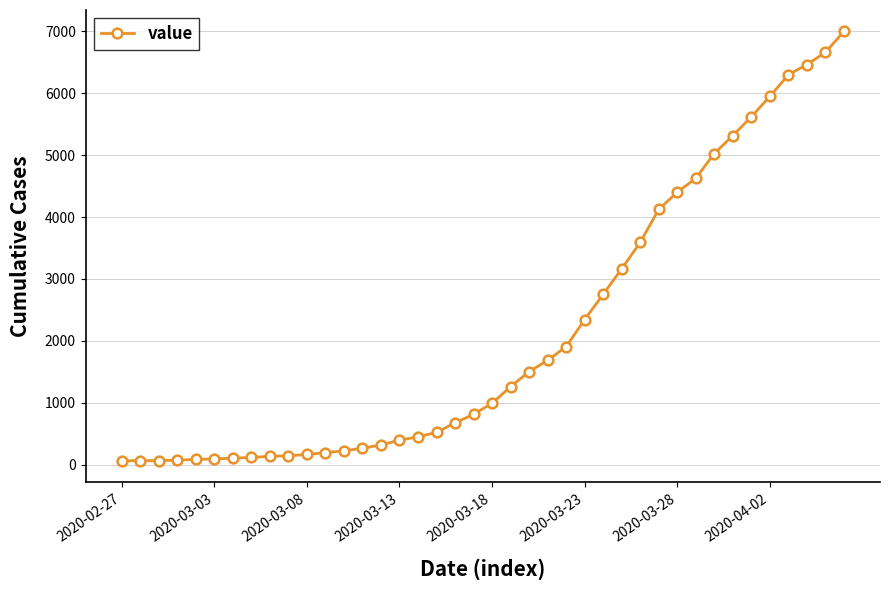

What is the difference between the maximum and minimum values?

6931